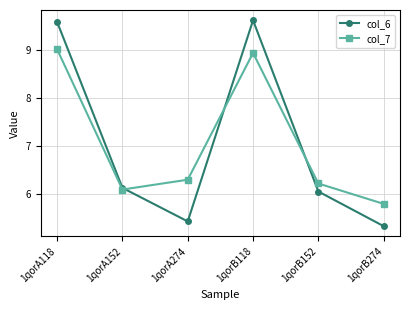

True or false: col_6 has more than 2 interior local peaks.

False